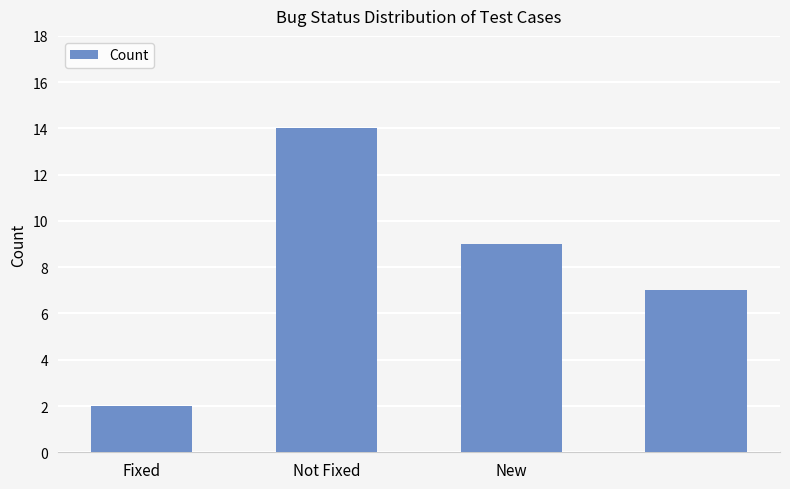

How many values are between 7 and 14?

3